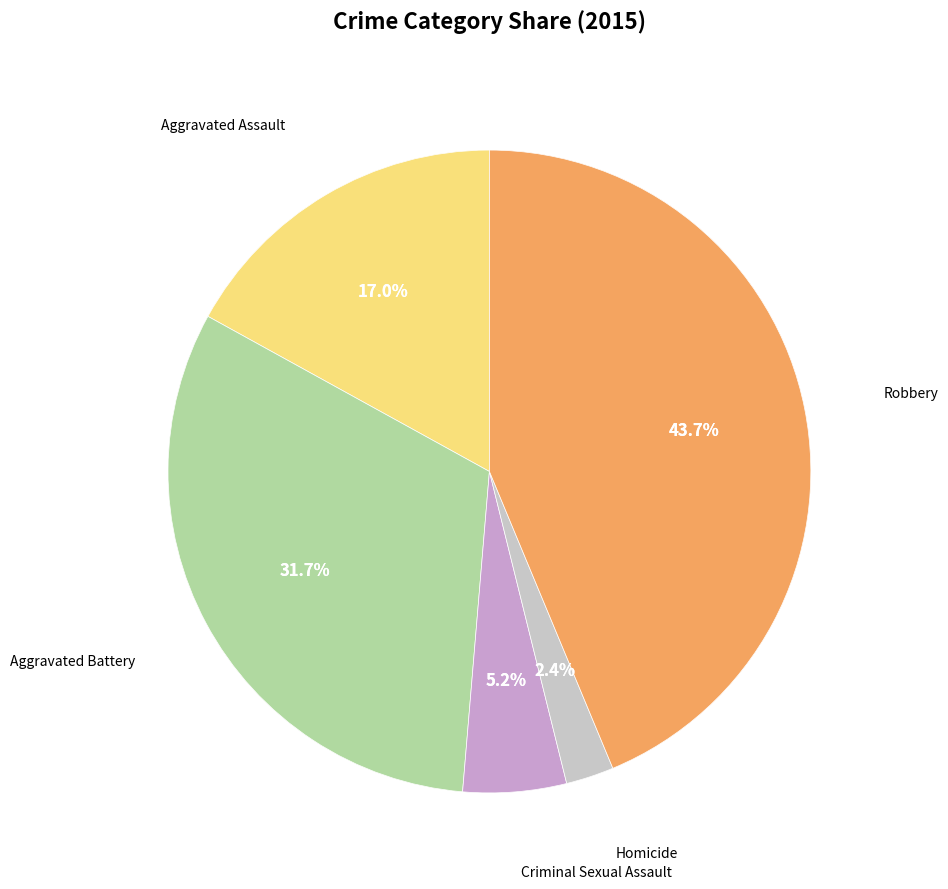

The Aggravated Battery slice represents 22% of the pie. True or false?

False